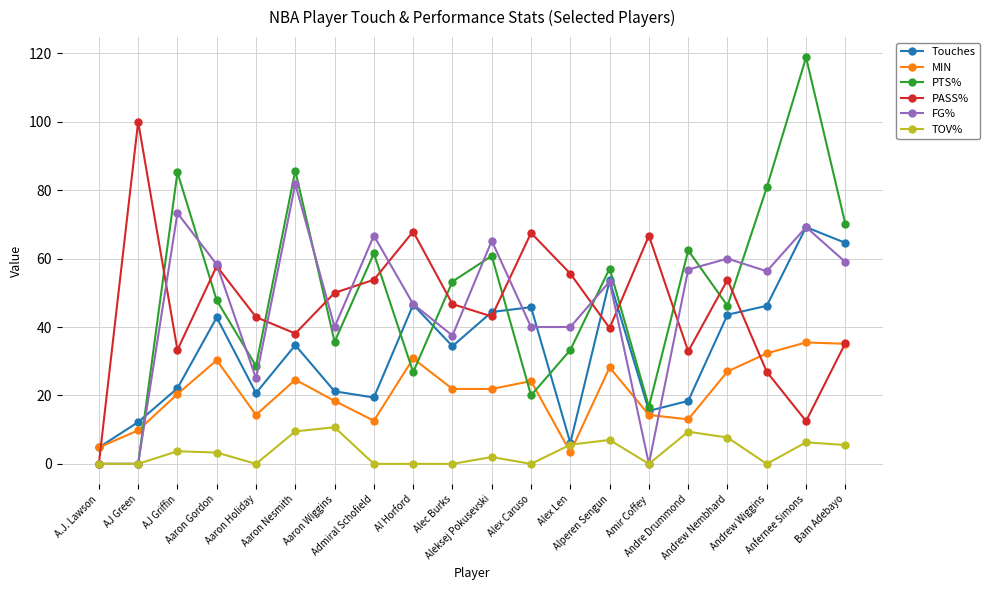

How many lines are shown in the chart?

6